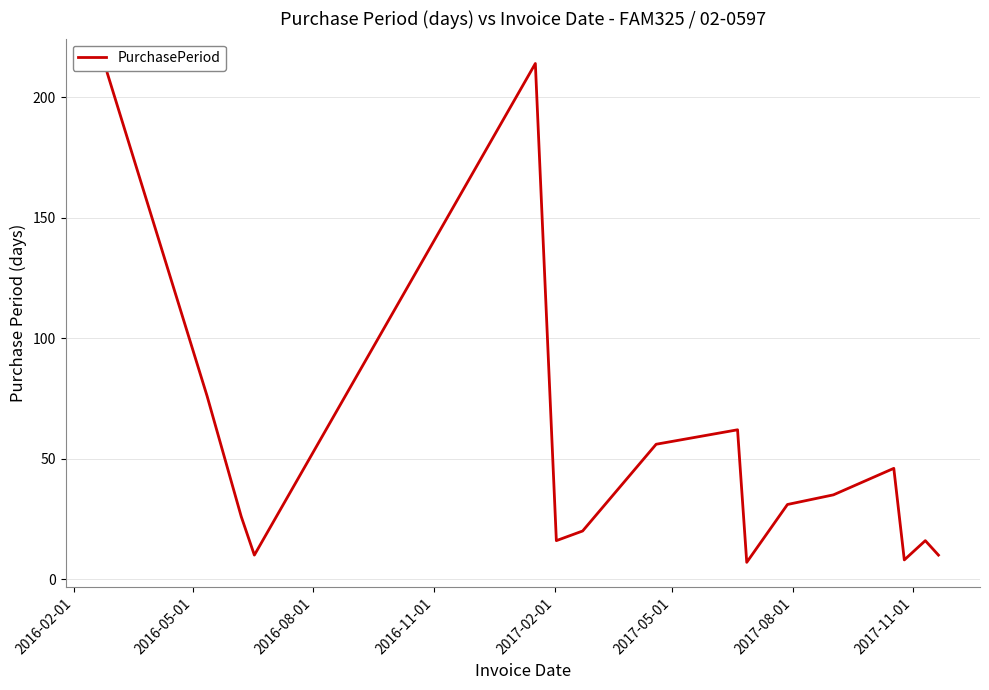

What is the smallest value displayed?

7